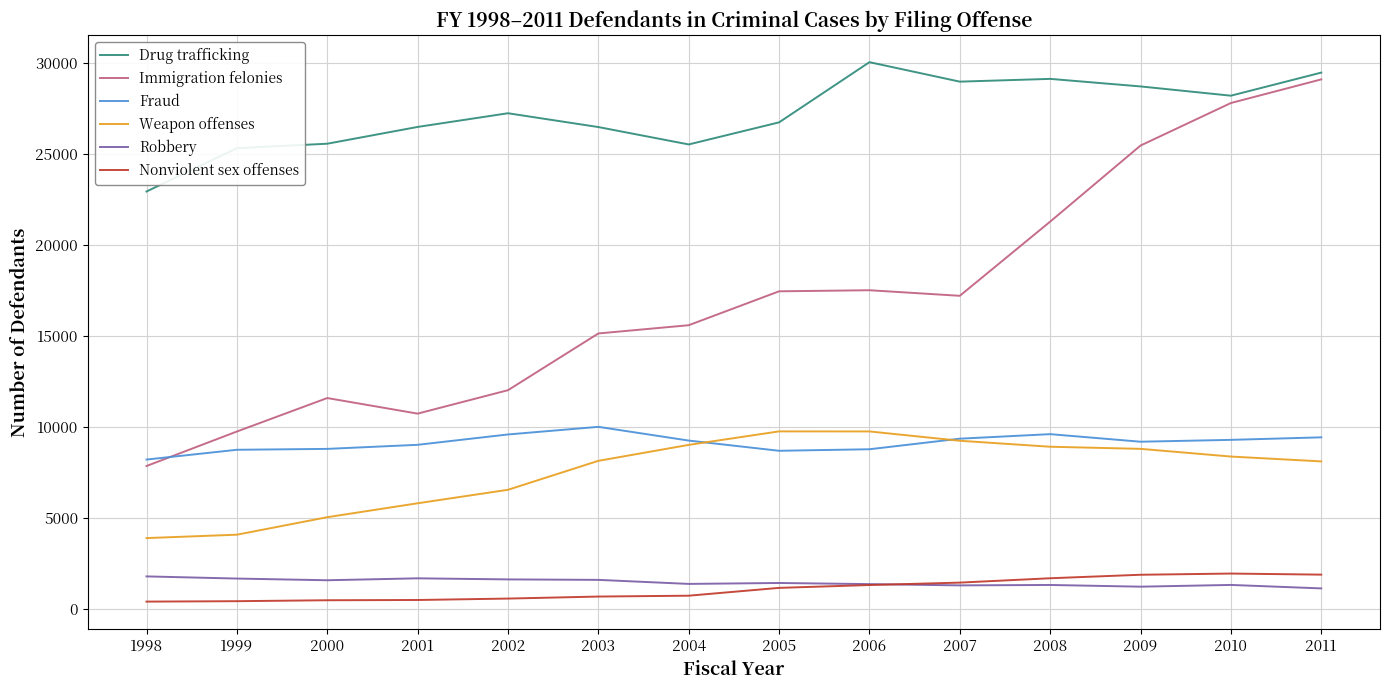

Count the number of categories in the chart.

14